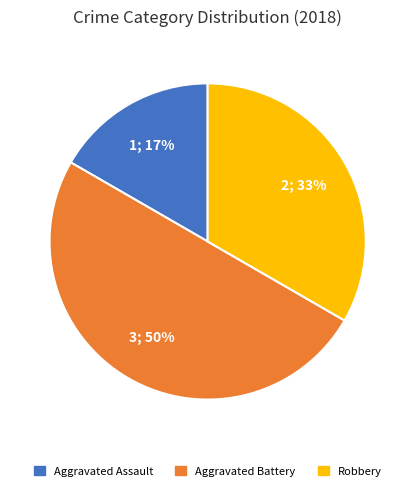

To the nearest percent, what is the average slice percentage?

33%